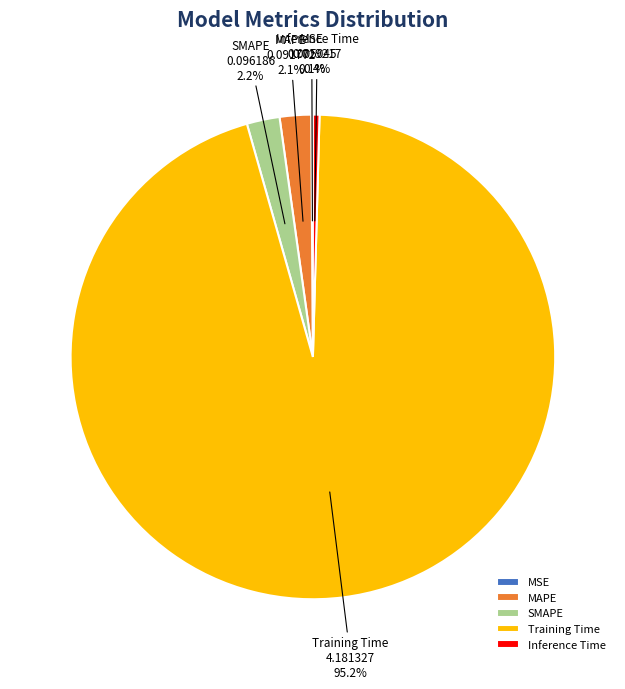

What is the largest slice in the pie chart?

Training Time